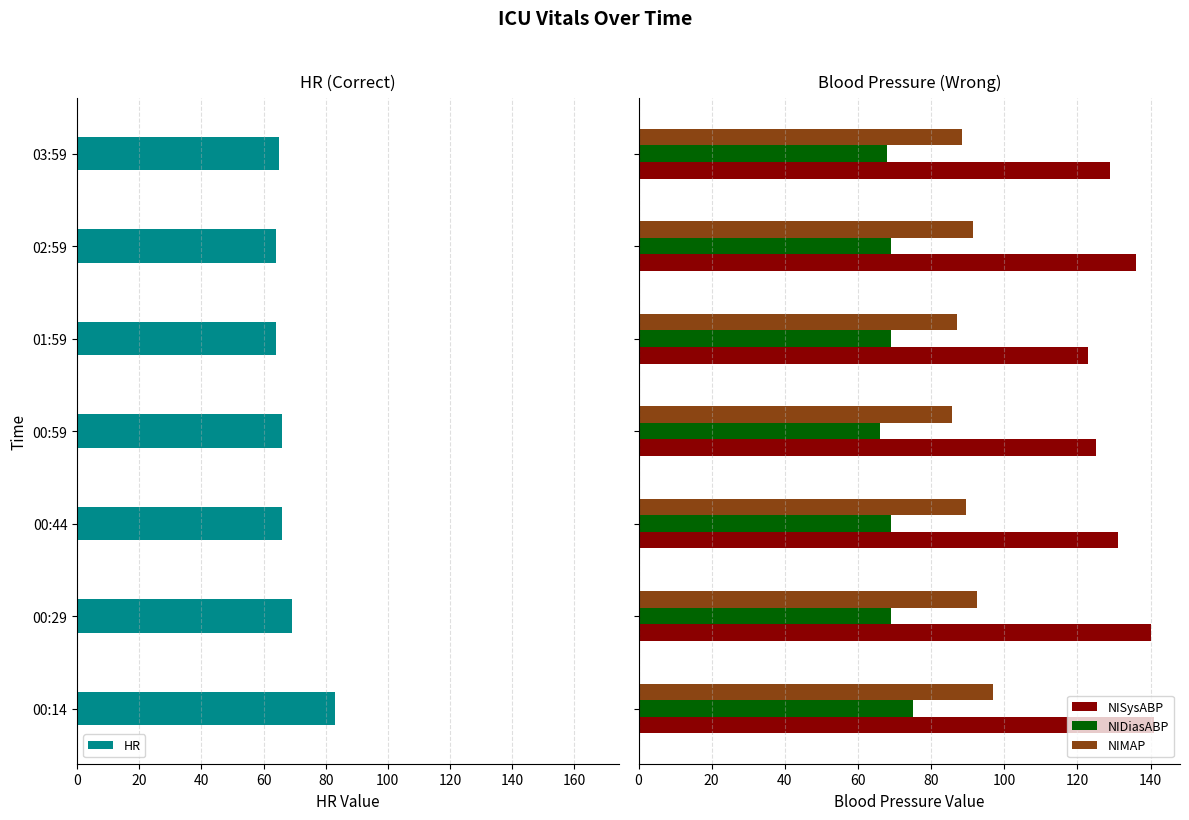

What is the maximum value for NISysABP?

141.0